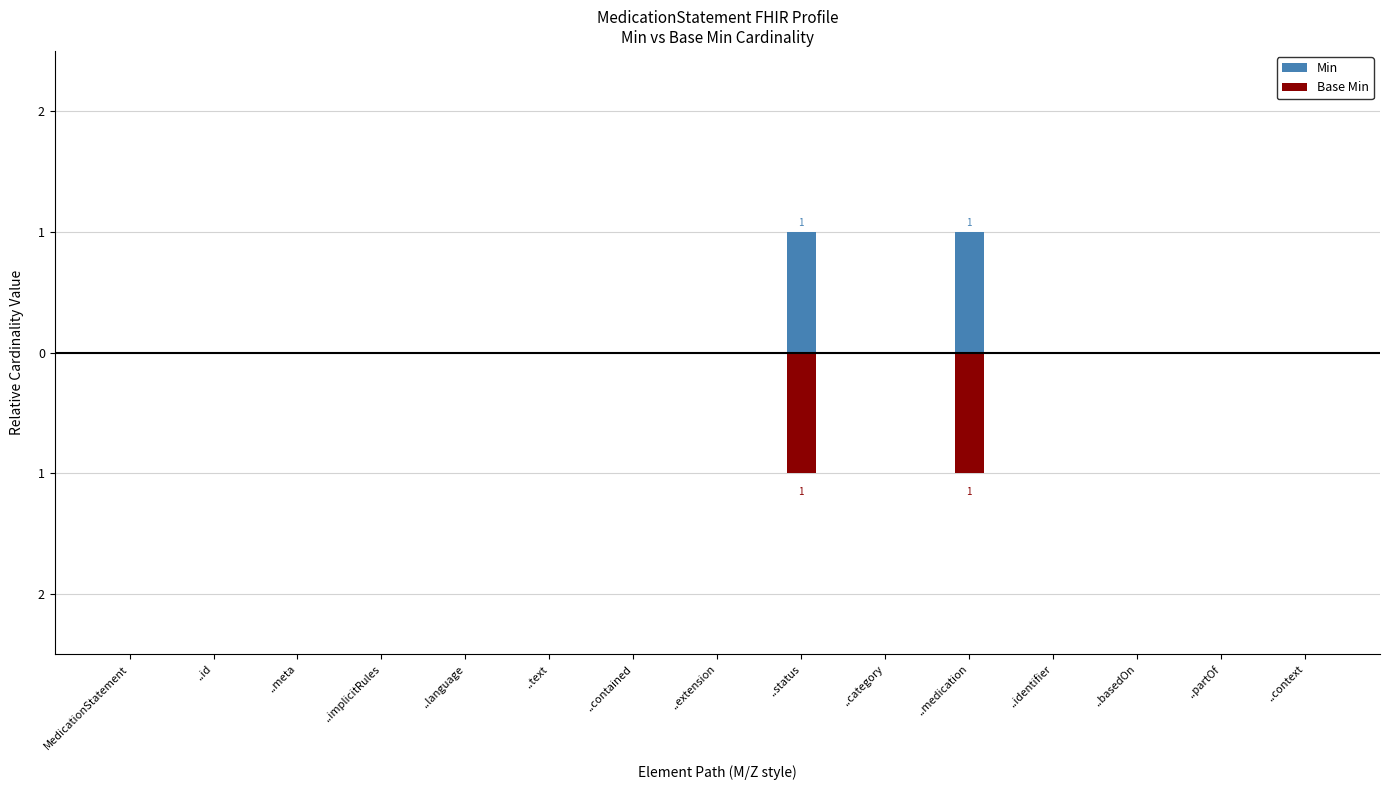

Which series has the largest total across all categories?

Min